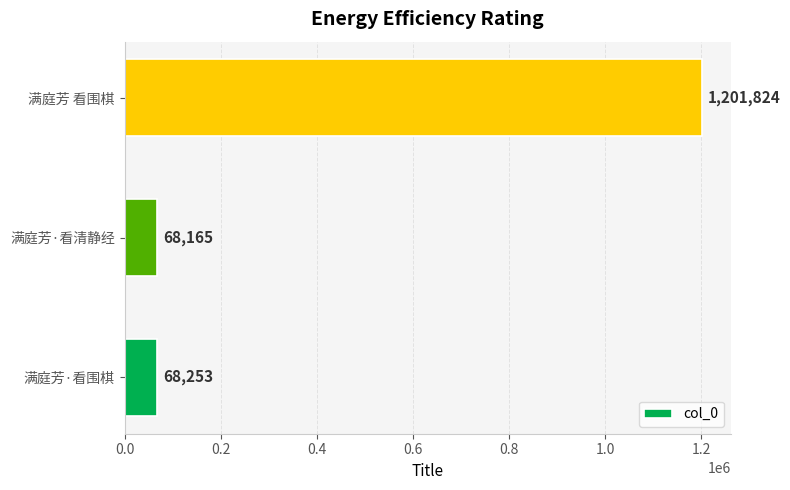

How many categories are shown in the chart?

3